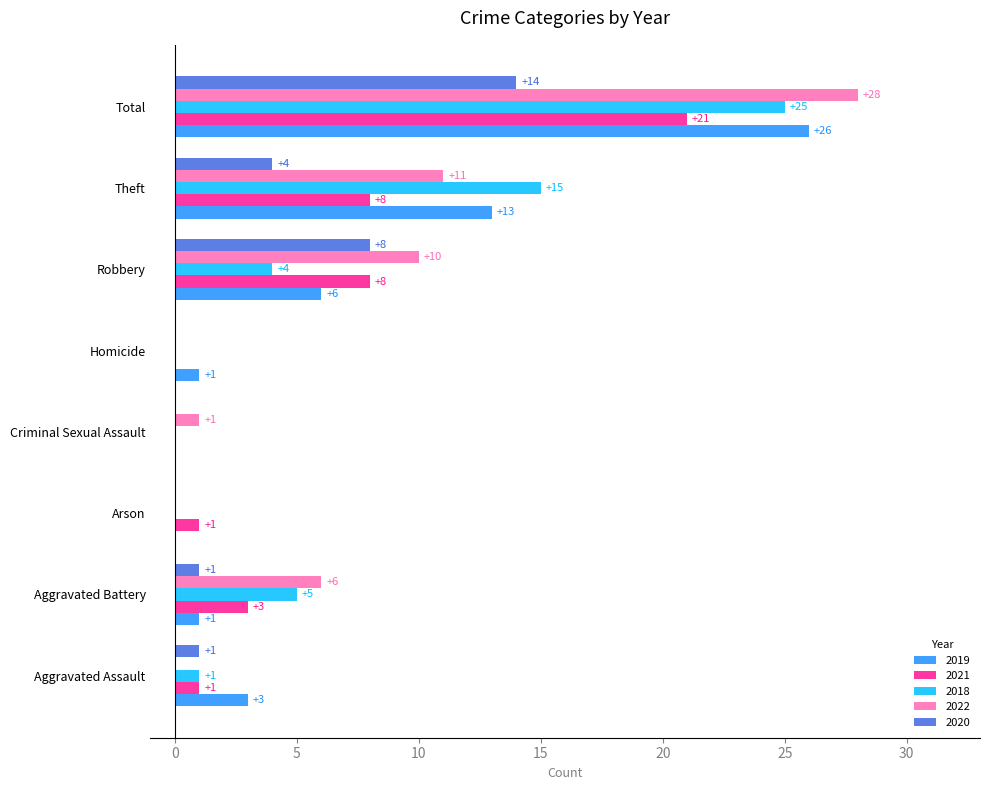

What is the maximum value for 2018?

25